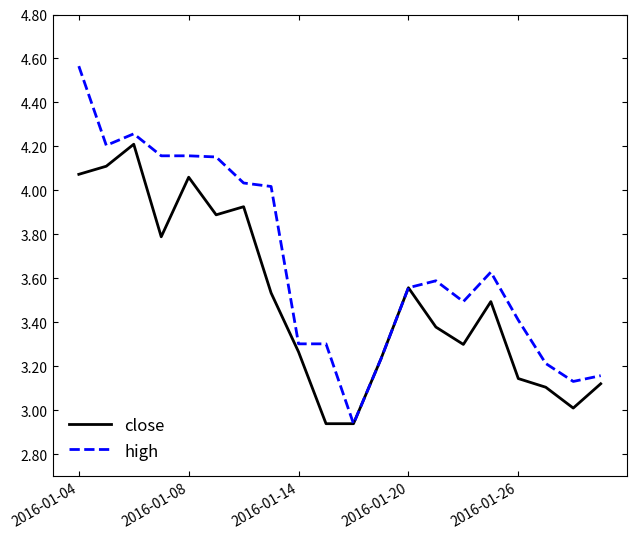

Which series has the widest spread of values?

high